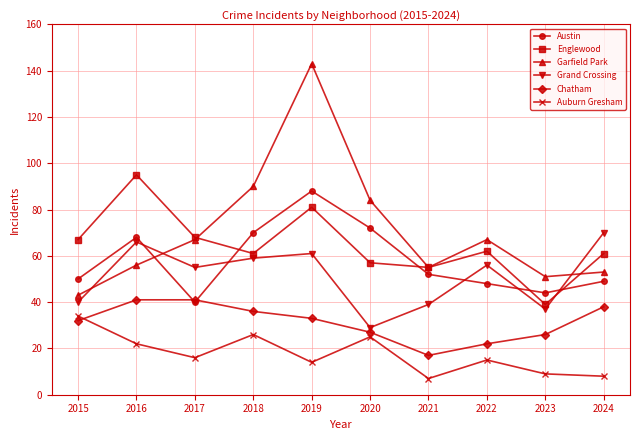

Reading right to left, what are all the values shown in this chart?

Austin: 49	44	48	52	72	88	70	40	68	50
Englewood: 61	39	62	55	57	81	61	68	95	67
Garfield Park: 53	51	67	55	84	143	90	67	56	43
Grand Crossing: 70	37	56	39	29	61	59	55	66	40
Chatham: 38	26	22	17	27	33	36	41	41	32
Auburn Gresham: 8	9	15	7	25	14	26	16	22	34